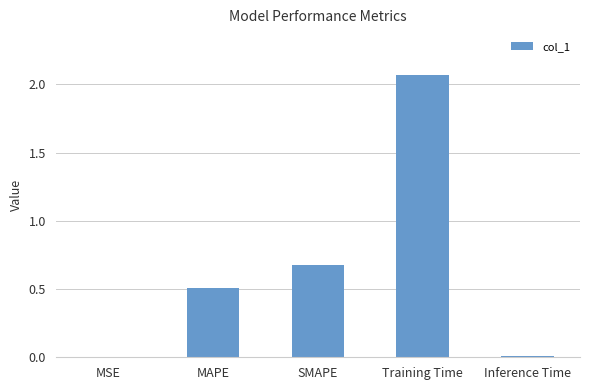

What is the change in value from MAPE to SMAPE?

+0.2